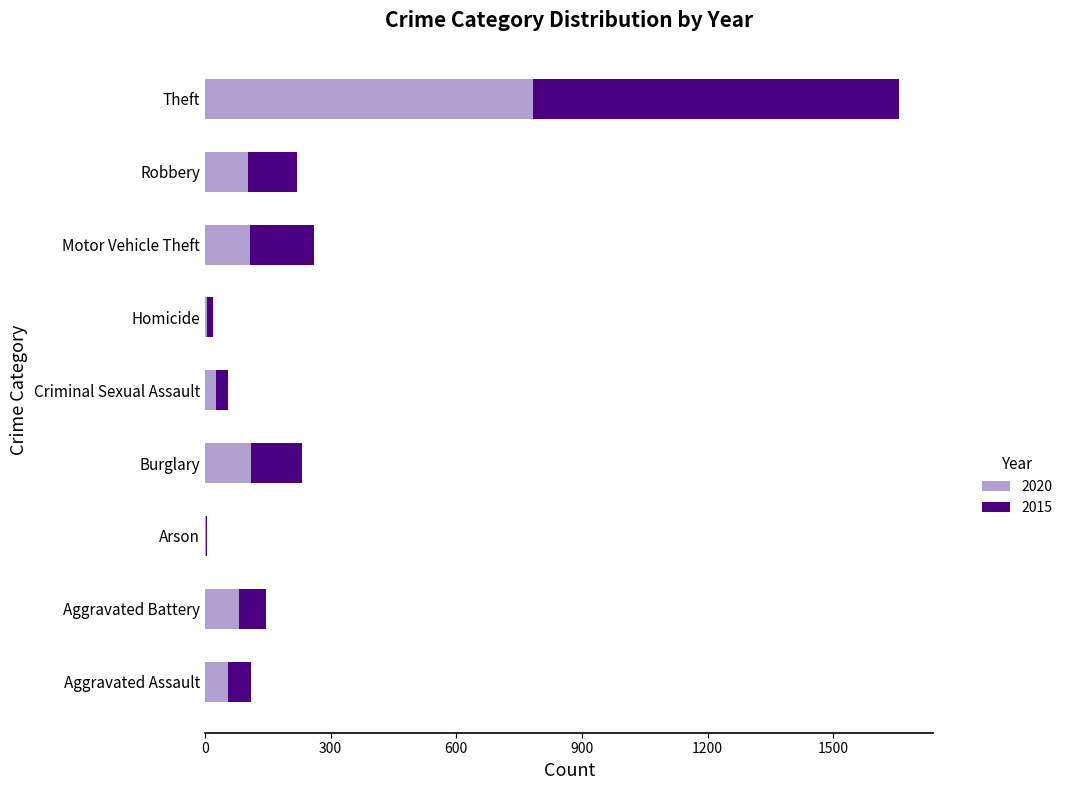

Read the 2020 value at Criminal Sexual Assault.

27